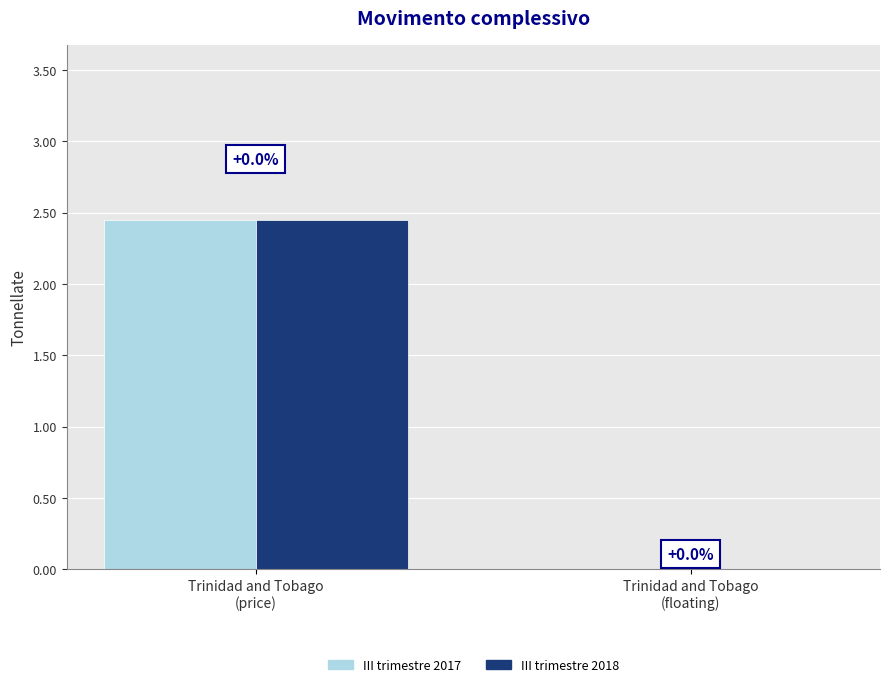

True or false: III trimestre 2018 has a value of 0.0 at Trinidad and Tobago
(floating).

True